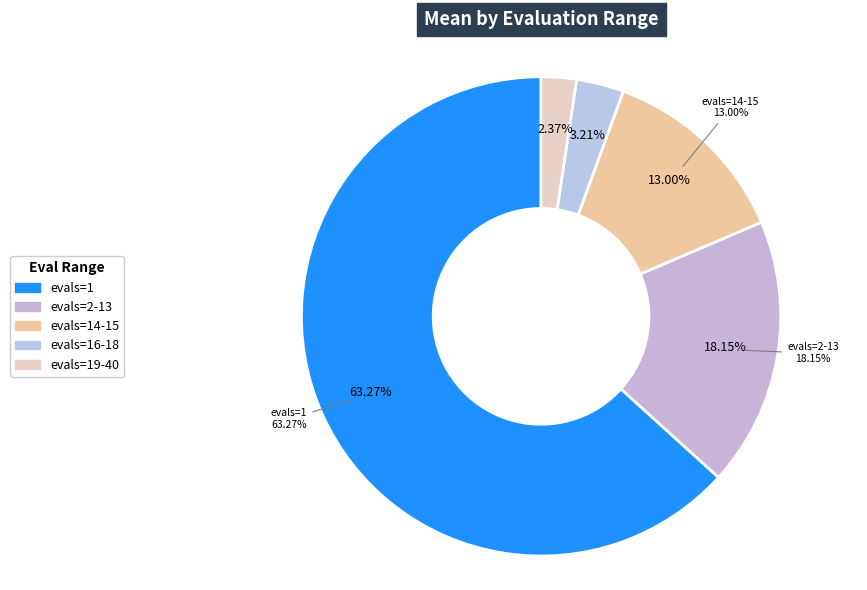

What is the change in value from evals=2-13 to evals=14-15?

-0.3